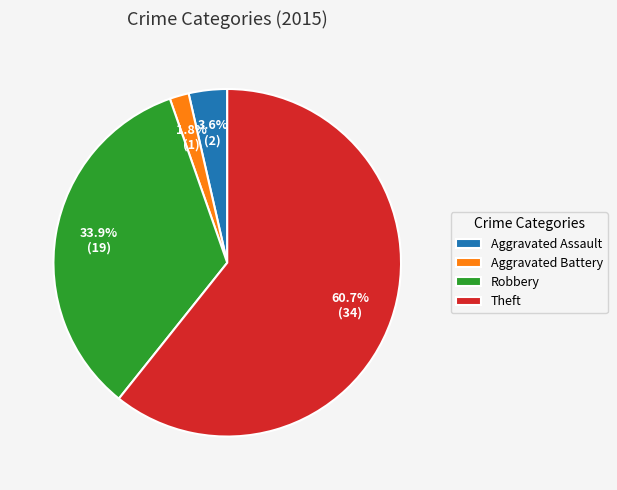

Combined, what portion of the pie is Aggravated Battery and Robbery?

35.7%